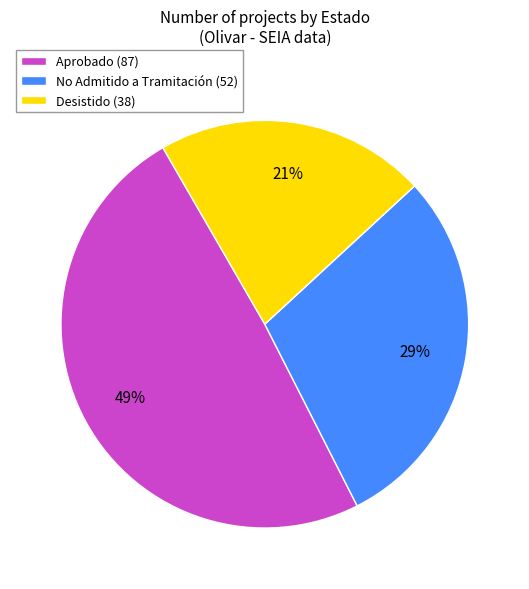

Is there a majority slice in this chart?

No